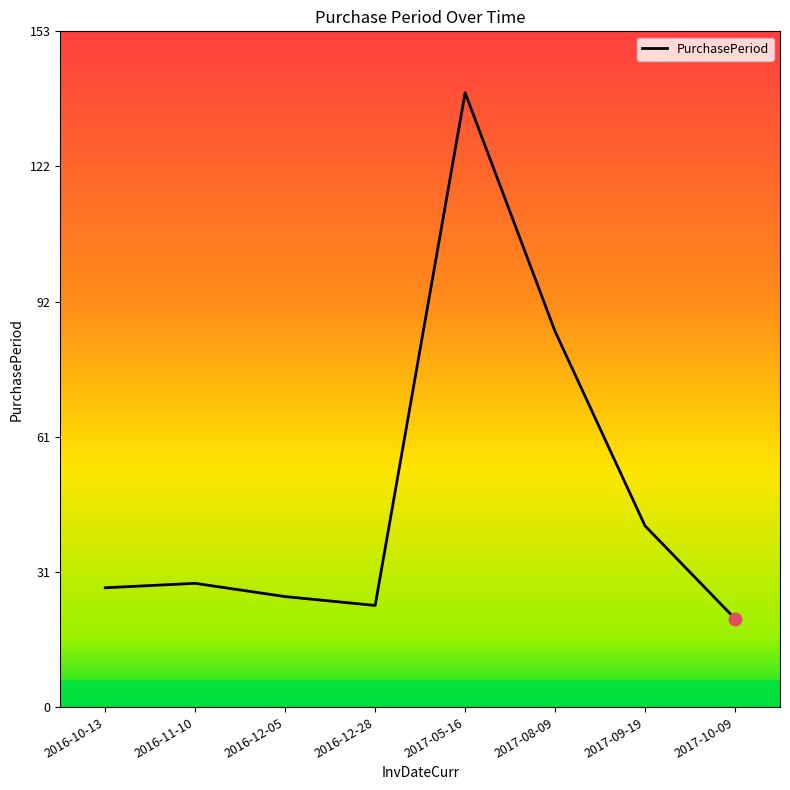

What is the change in value from 2016-10-13 to 2017-10-09?

-7